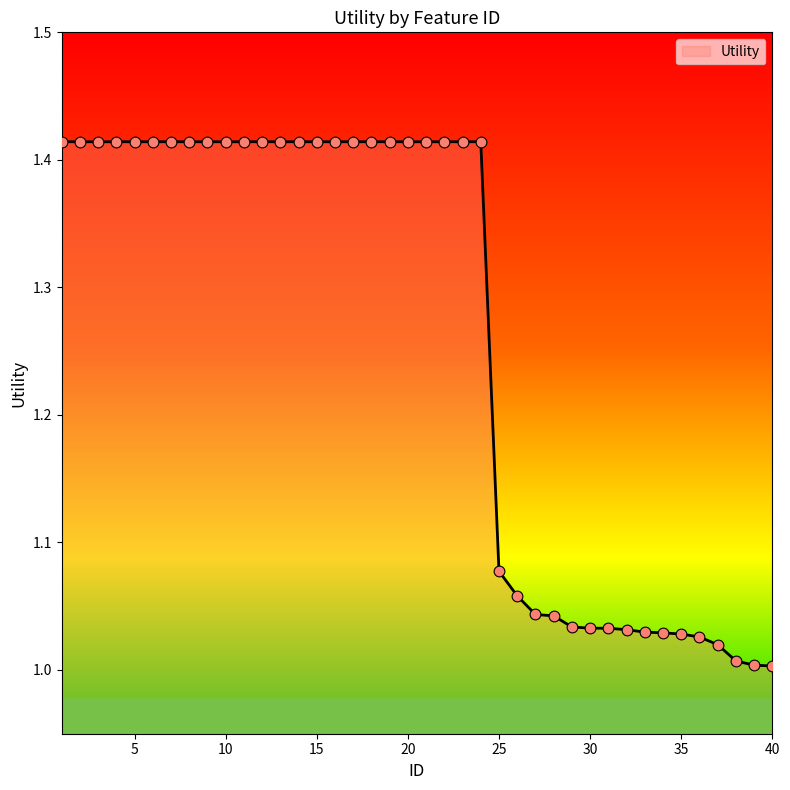

What is the difference between the maximum and minimum values?

0.4